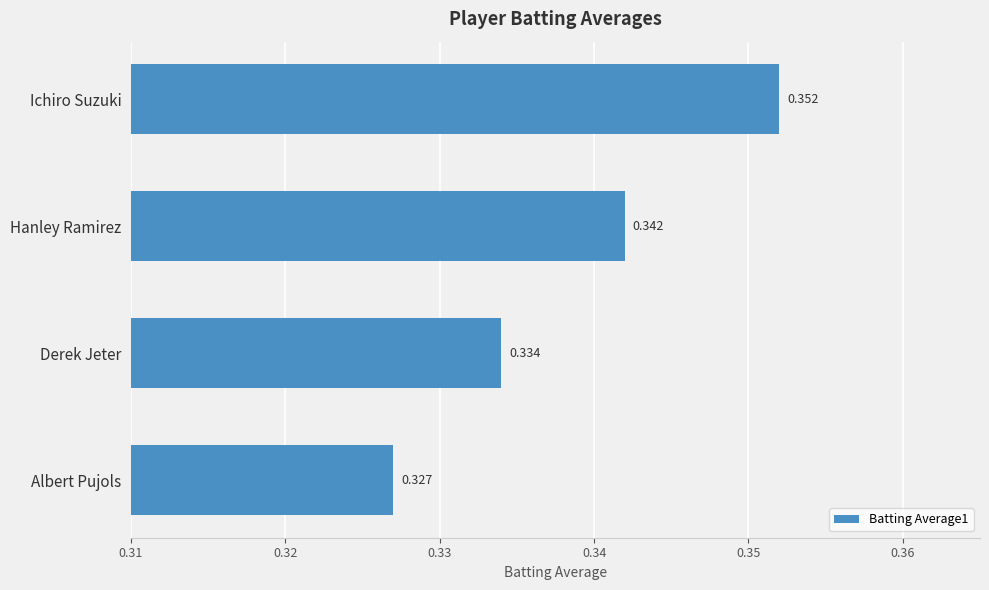

Rank the categories by value from highest to lowest.

Ichiro Suzuki, Hanley Ramirez, Derek Jeter, Albert Pujols